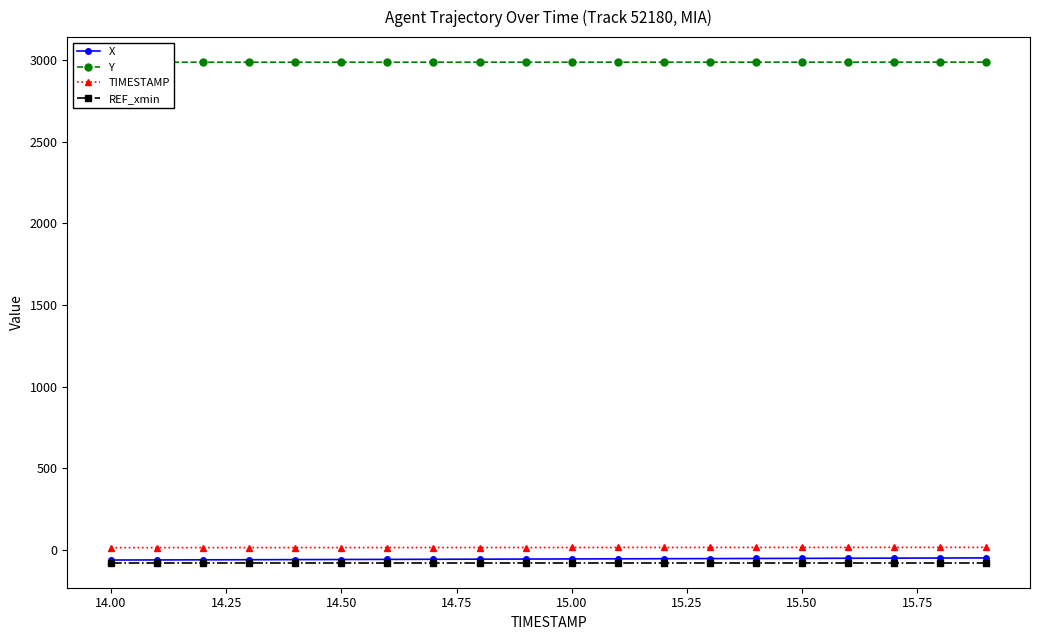

Which series has the largest total across all categories?

Y